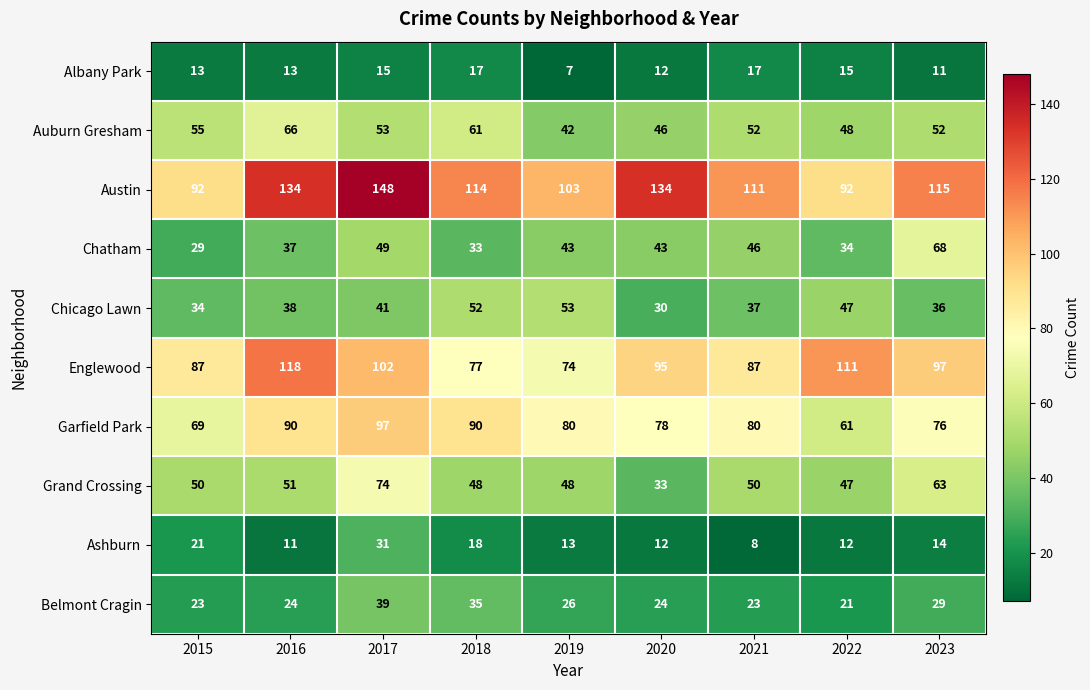

List the series in order of their peak value, lowest first.

Albany Park, Ashburn, Belmont Cragin, Chicago Lawn, Auburn Gresham, Chatham, Grand Crossing, Garfield Park, Englewood, Austin